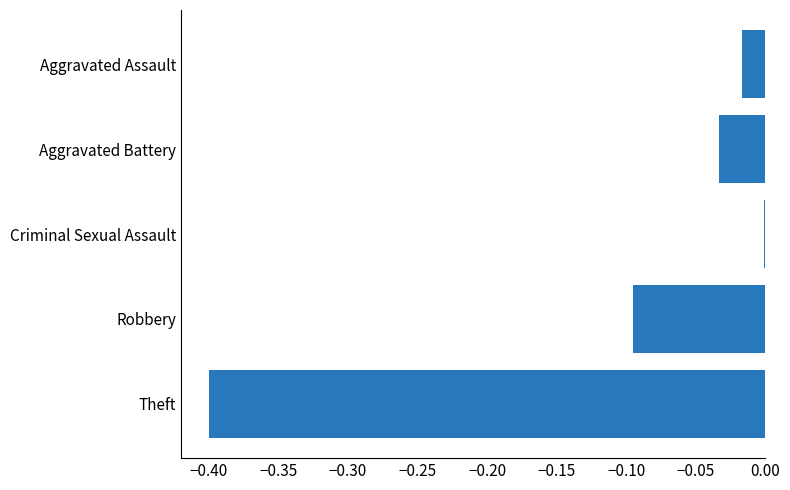

The value at Criminal Sexual Assault is -0.0. True or false?

True